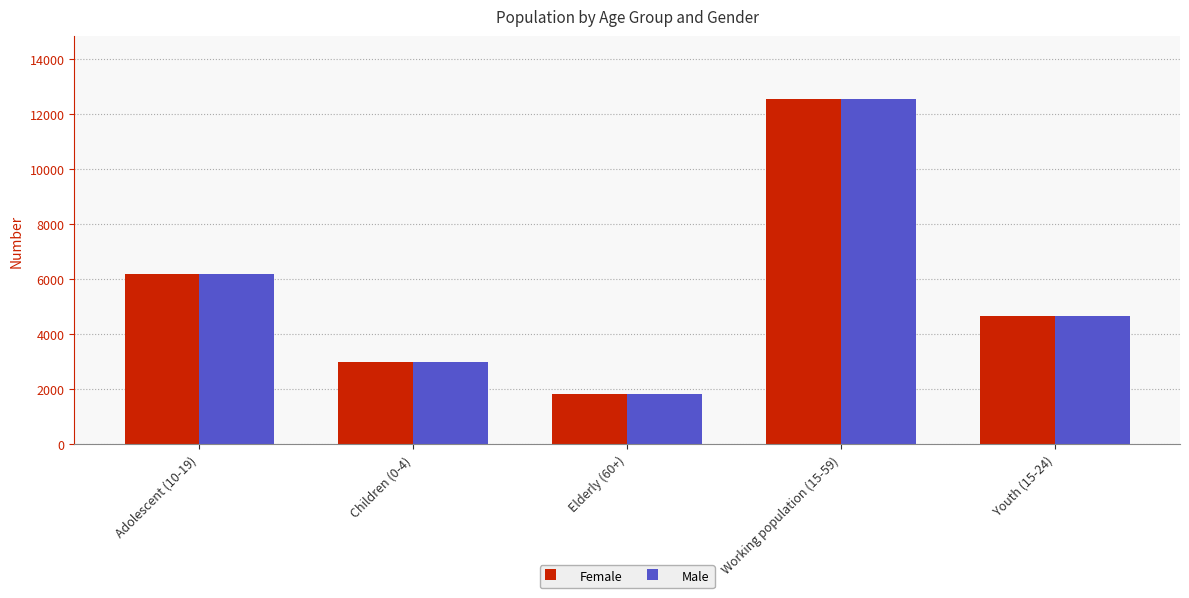

What is the highest value of the Female series?

12565